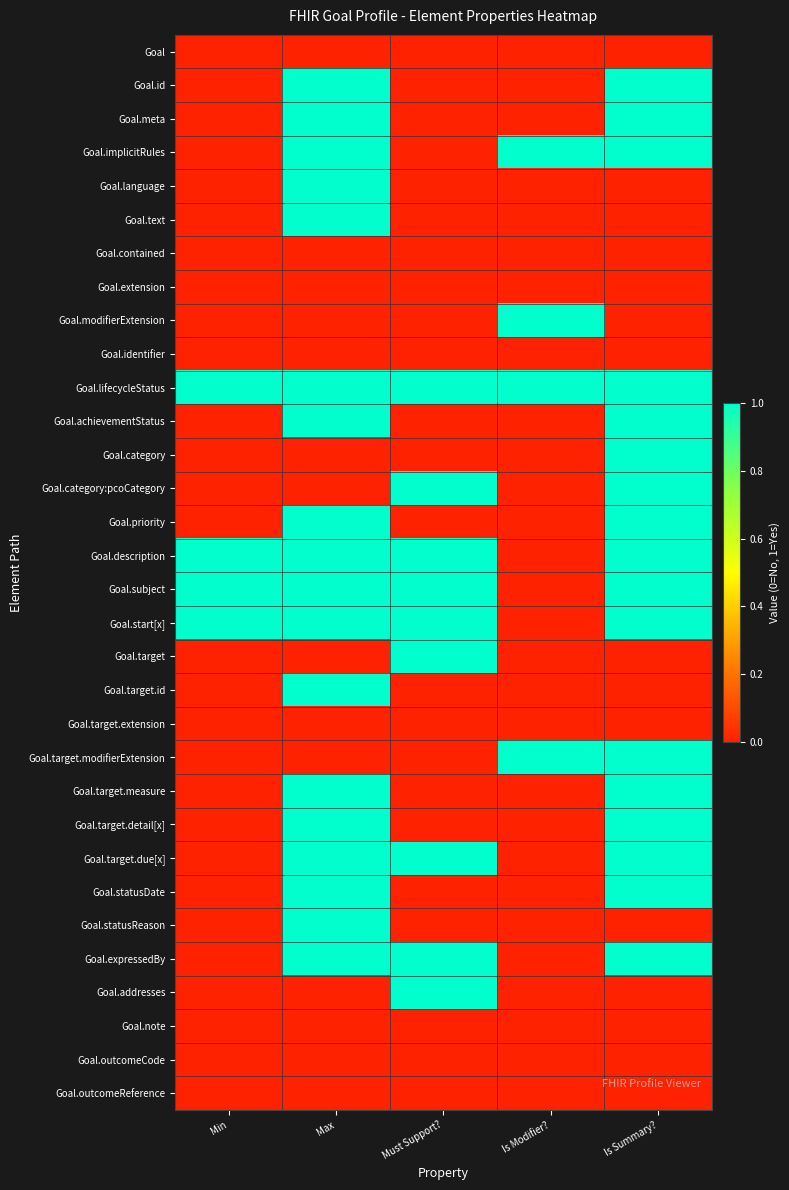

Which has a higher value, Must Support? or Max?

Must Support?